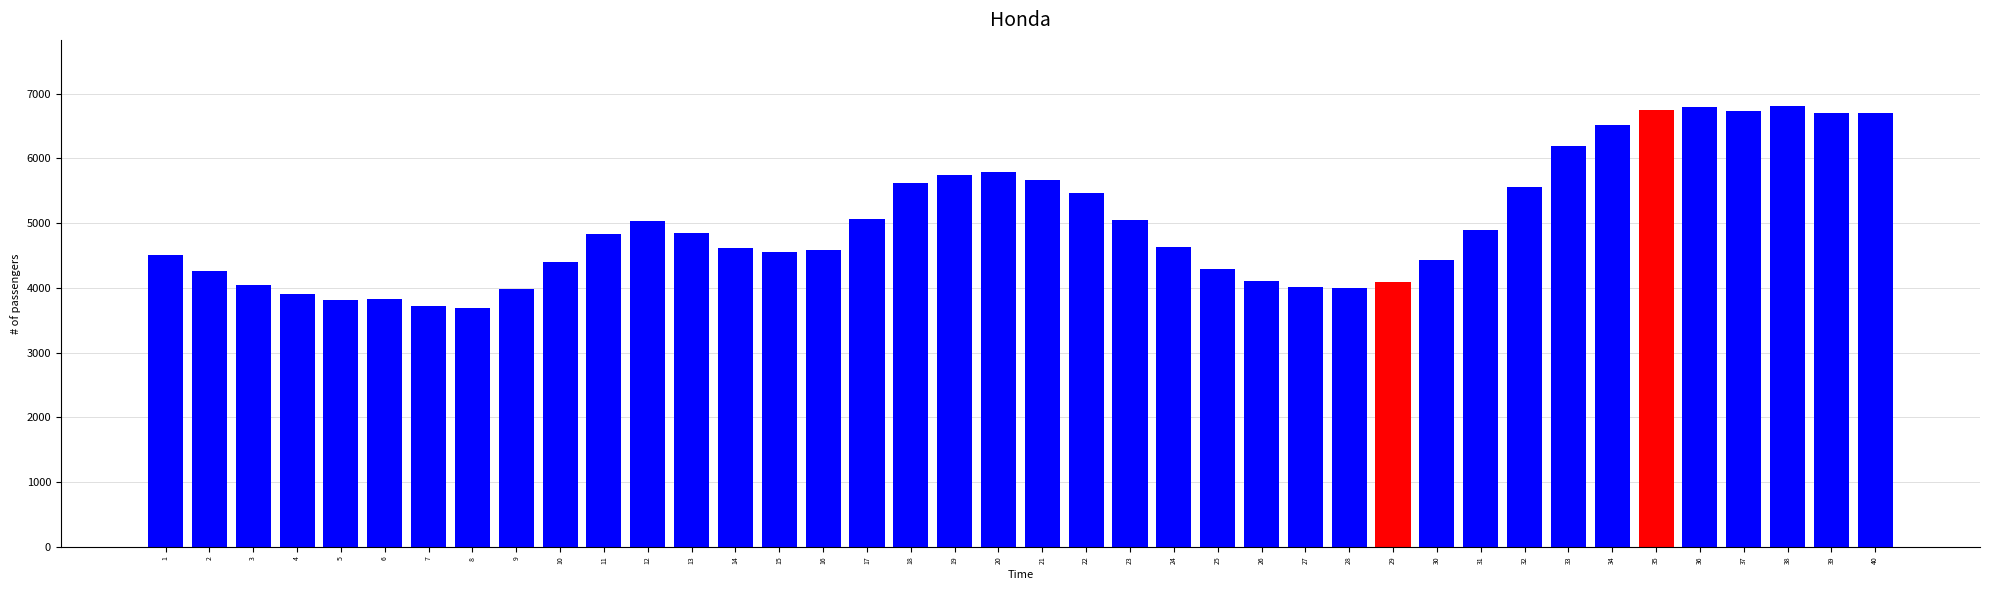

What is the difference between the values at 39 and 13?

1857